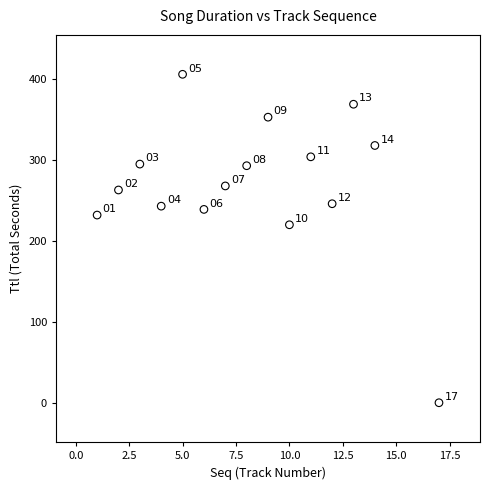

What Y value in the scatter plot is closest to 203?

220